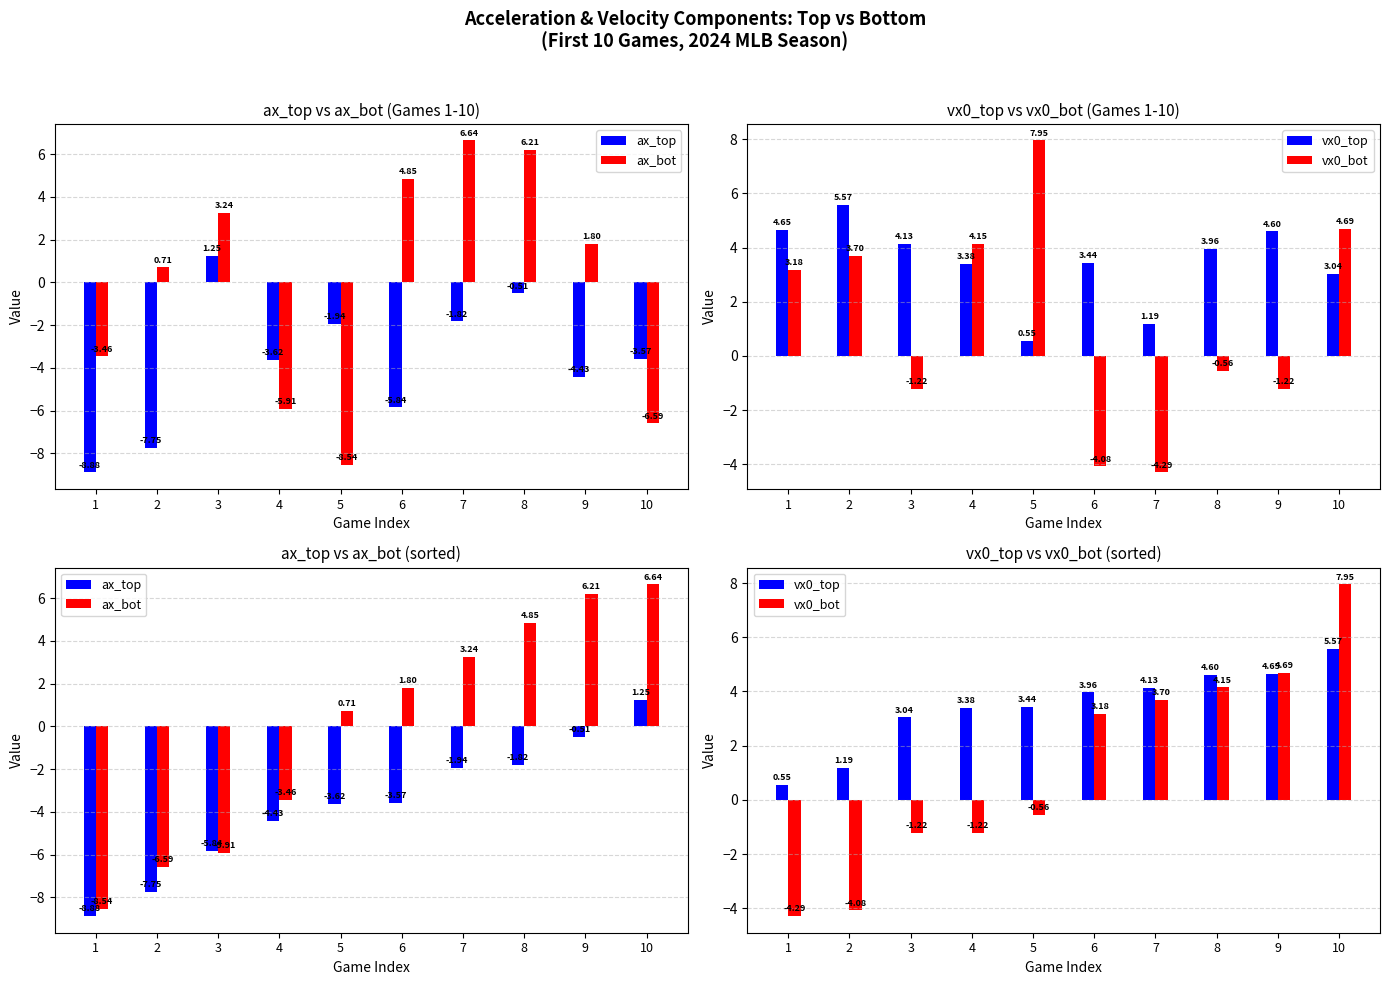

Reading right to left, extract all data points from this chart.

ax_top: 10=1.2	9=-0.5	8=-1.8	7=-1.9	6=-3.6	5=-3.6	4=-4.4	3=-5.8	2=-7.8	1=-8.9
ax_bot: 10=6.6	9=6.2	8=4.8	7=3.2	6=1.8	5=0.7	4=-3.5	3=-5.9	2=-6.6	1=-8.5
vx0_top: 10=5.6	9=4.7	8=4.6	7=4.1	6=4.0	5=3.4	4=3.4	3=3.0	2=1.2	1=0.6
vx0_bot: 10=8.0	9=4.7	8=4.1	7=3.7	6=3.2	5=-0.6	4=-1.2	3=-1.2	2=-4.1	1=-4.3